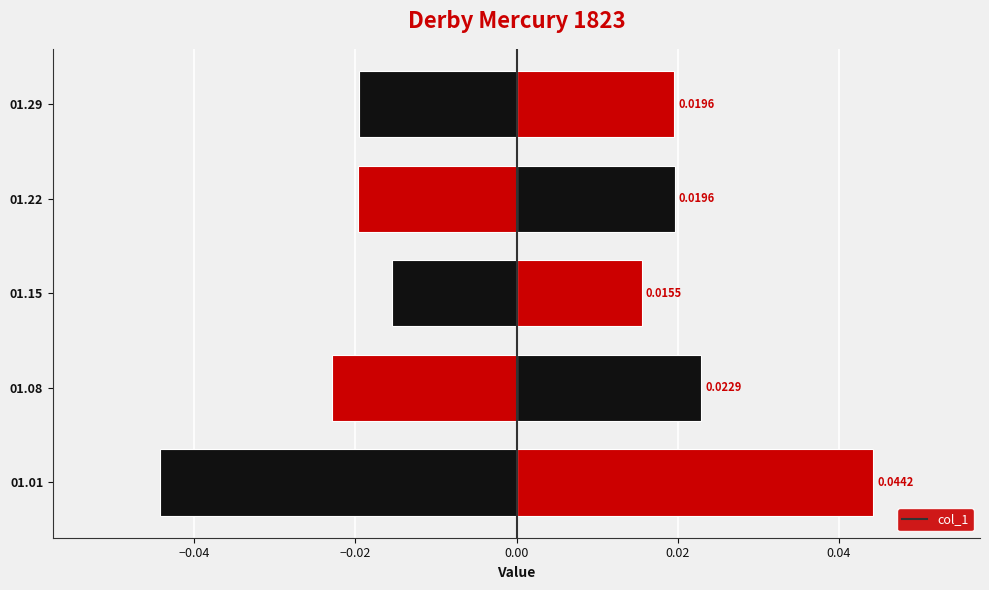

Is it true that the value at 01.08 is 0.0?

False